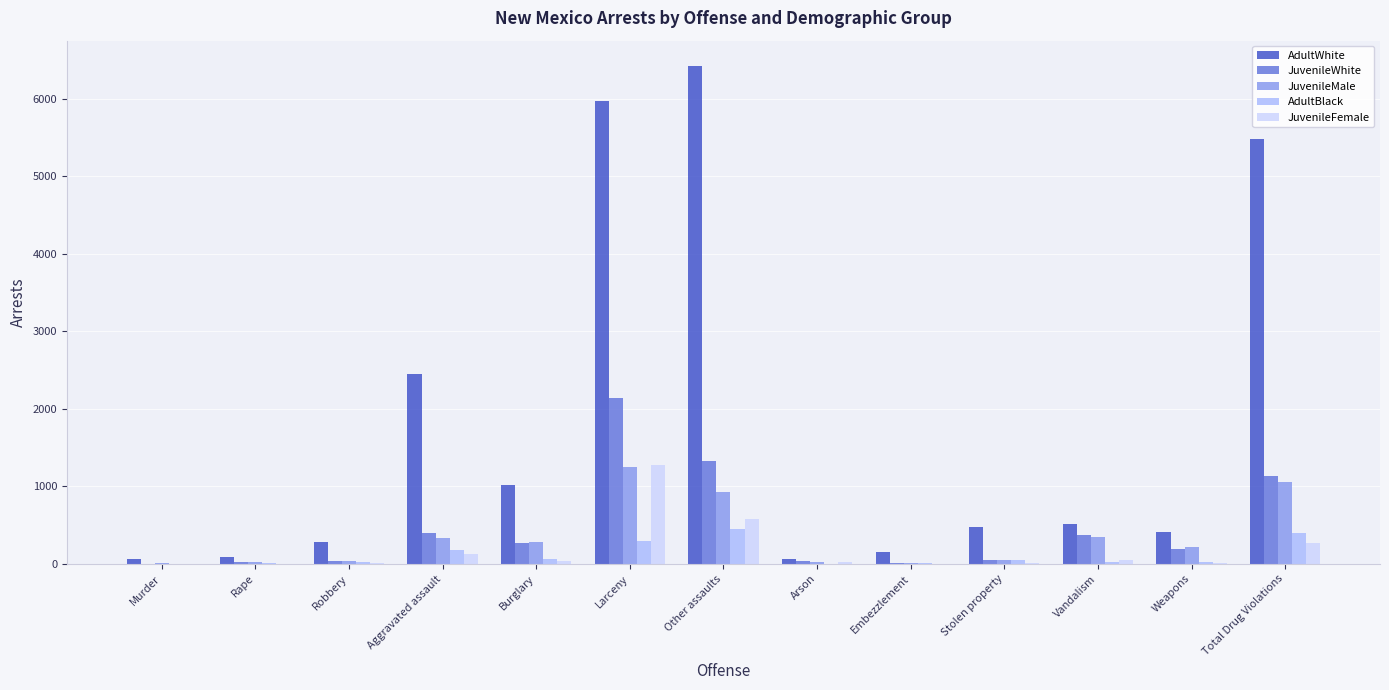

Where is AdultWhite nearest to the value 3246?

Aggravated assault